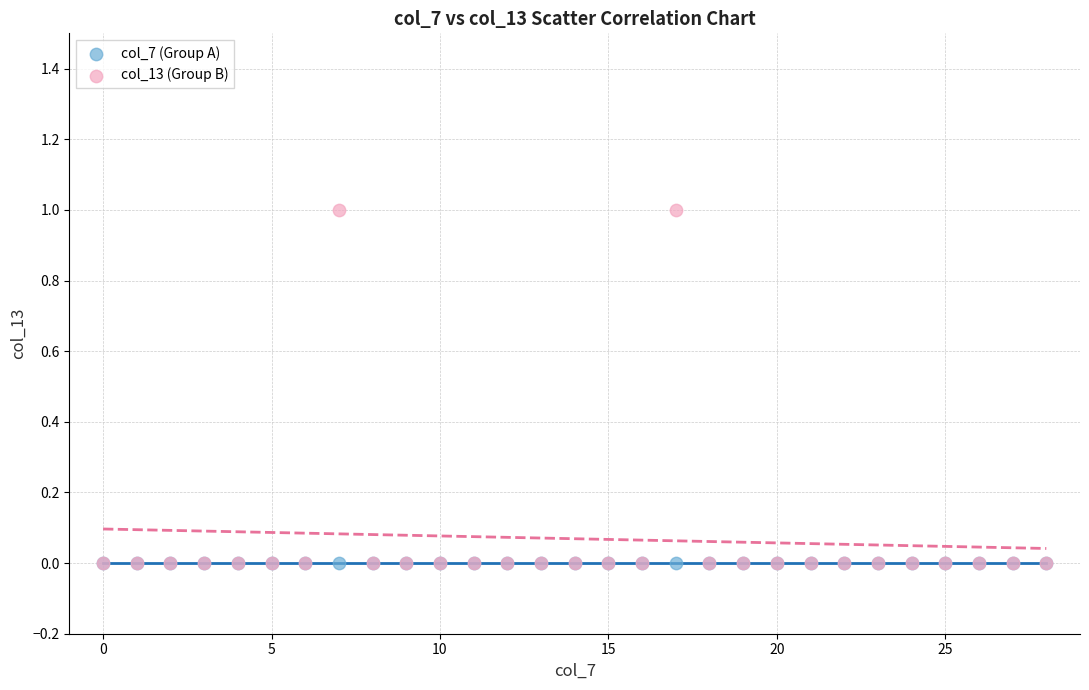

What are all the series names shown in the legend?

col_7 (Group A), col_13 (Group B)